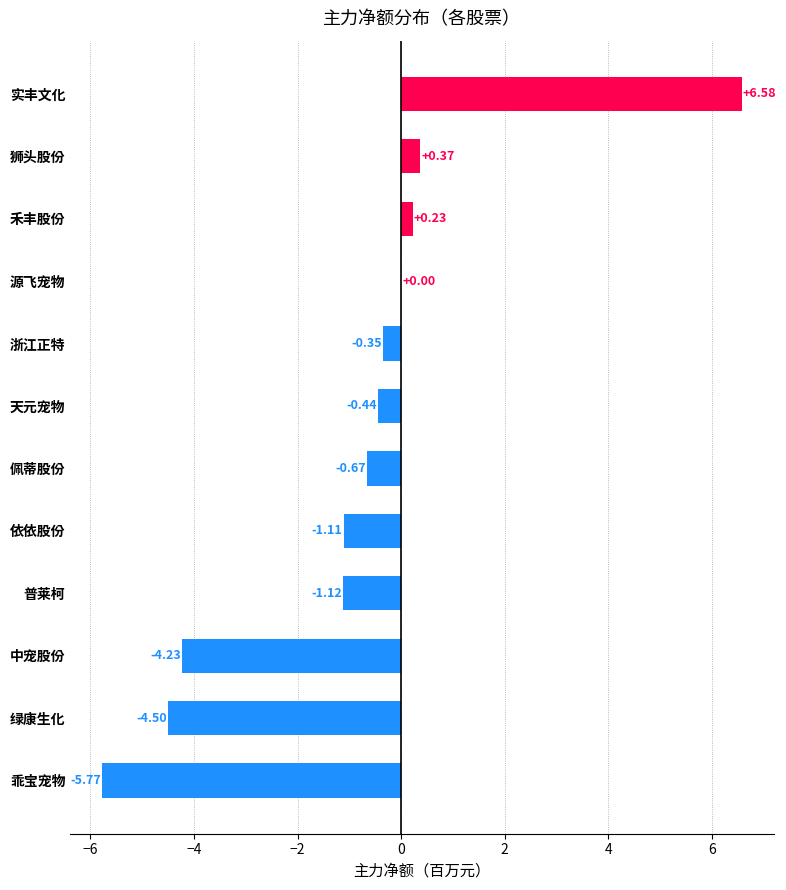

What is the maximum value shown in the chart?

6.6